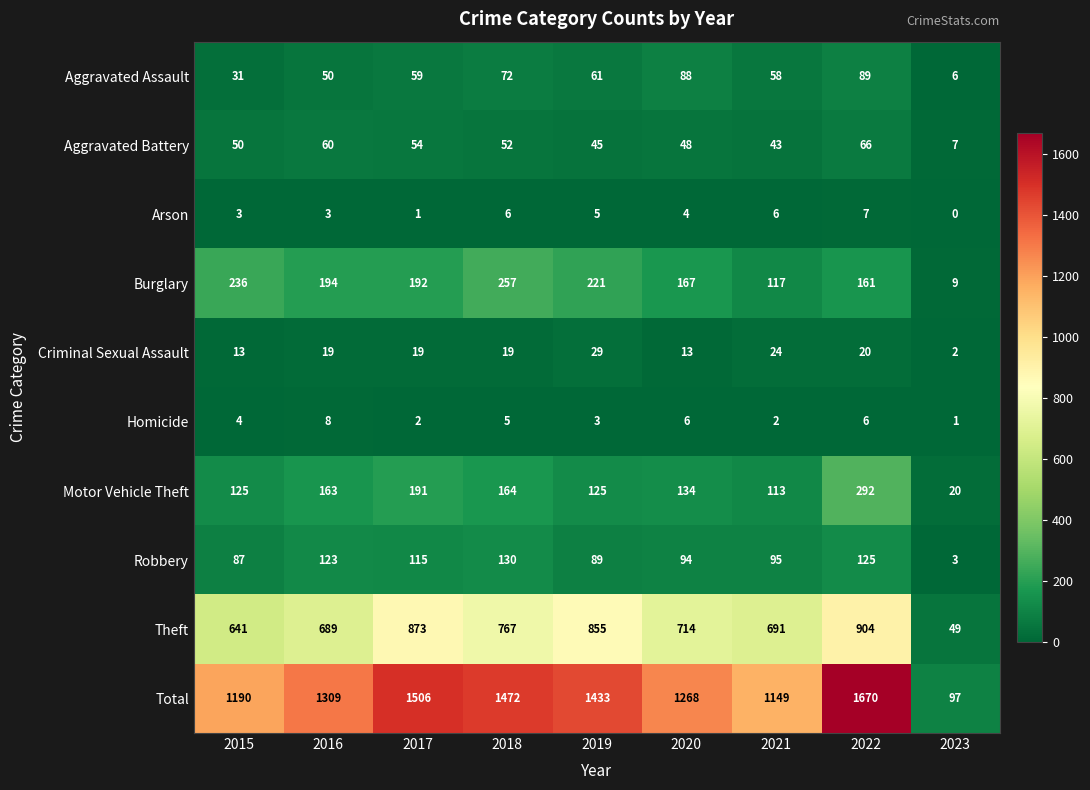

What is the approximate value of Aggravated Battery at 2021?

43